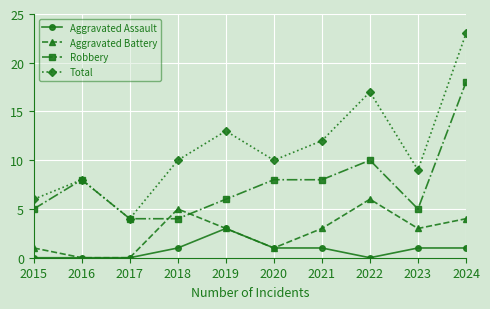

Between which two adjacent categories do Aggravated Battery and Robbery first intersect?

2017 and 2018